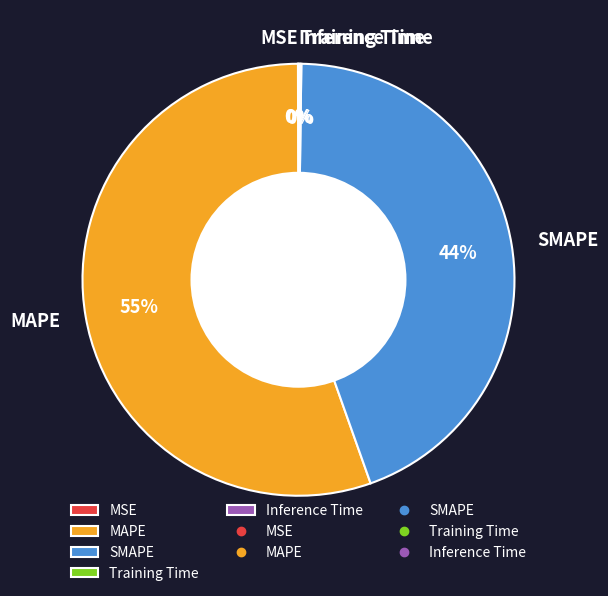

The SMAPE slice represents 44% of the pie. True or false?

True